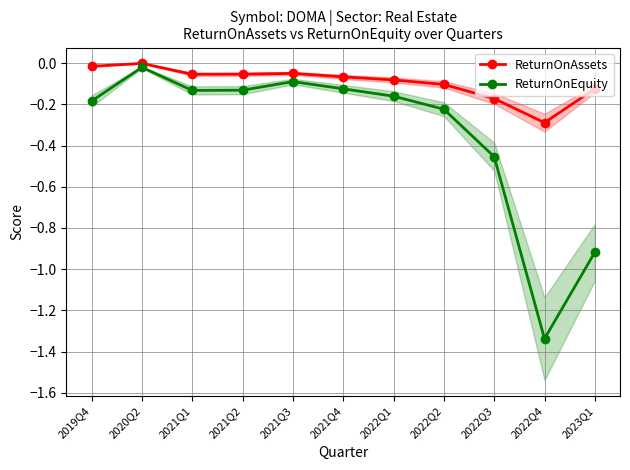

Is it true that ReturnOnAssets equals -0.1 at 2022Q1?

True